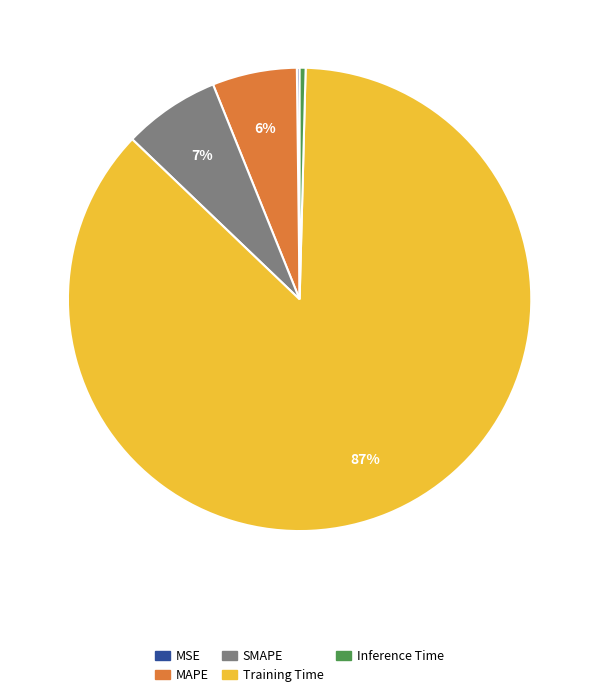

Combined, do SMAPE and Training Time account for over 50%?

Yes